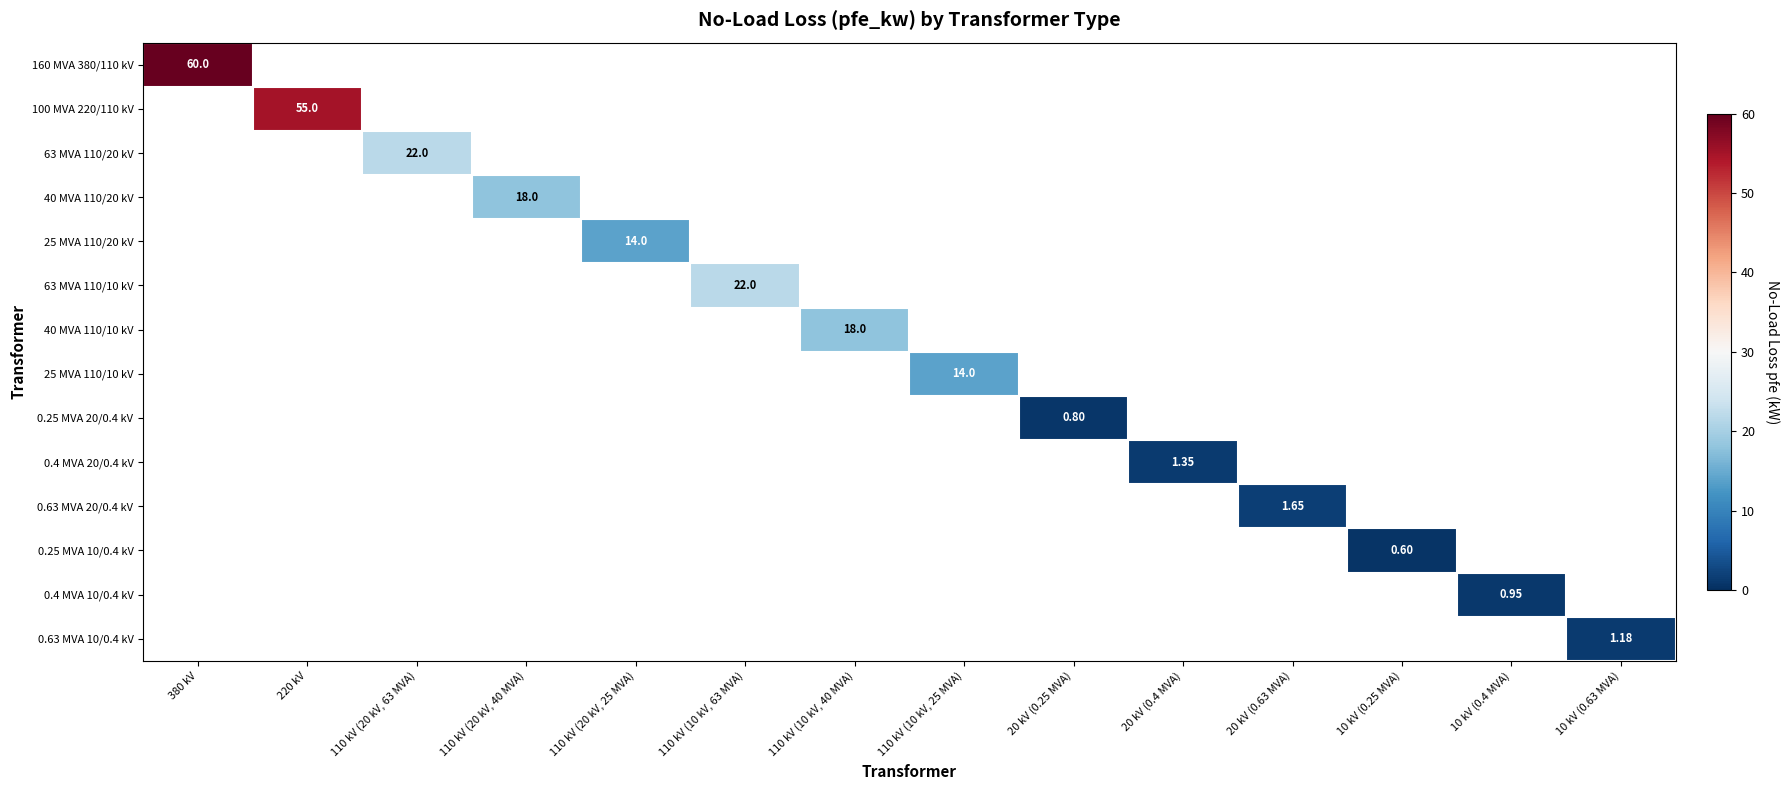

Between 20 kV (0.4 MVA) and 10 kV (0.4 MVA), which is larger?

20 kV (0.4 MVA)